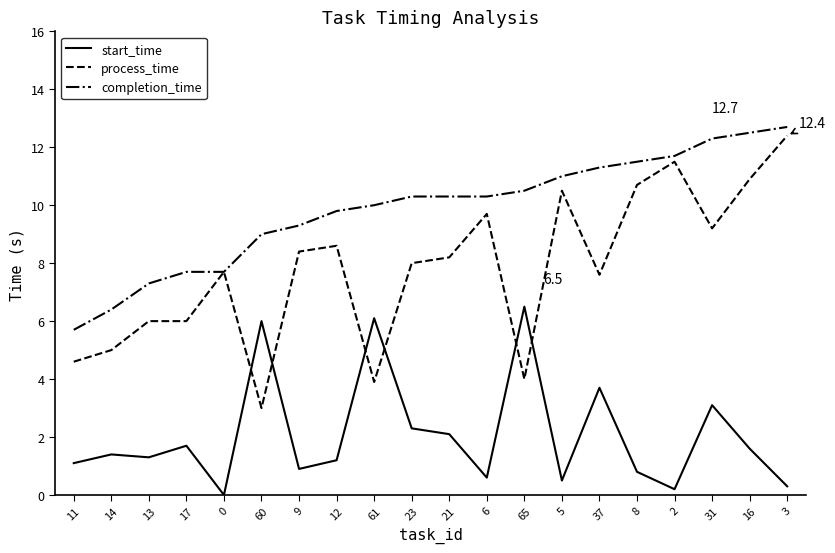

What is the sum of the process_time values at 23 and 14?

13.0